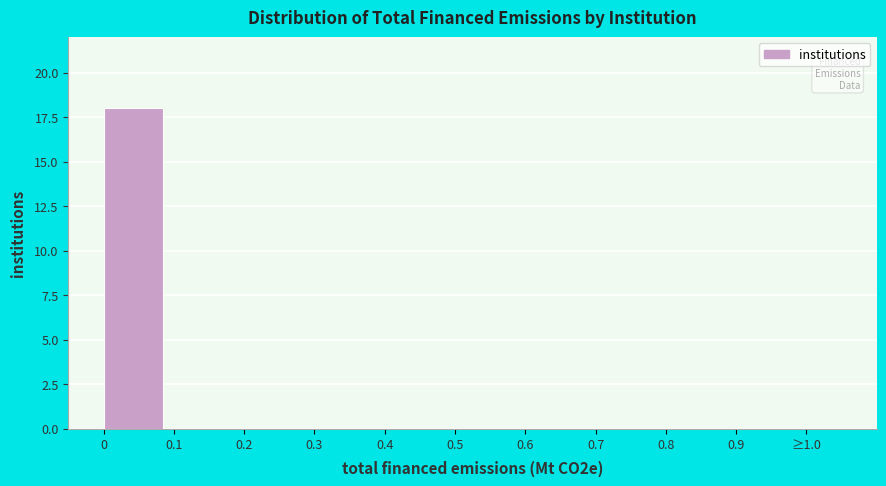

Reading left to right, extract all data points from this chart.

0=18	0.1=0	0.2=0	0.3=0	0.4=0	0.5=0	0.6=0	0.7=0	0.8=0	0.9=0